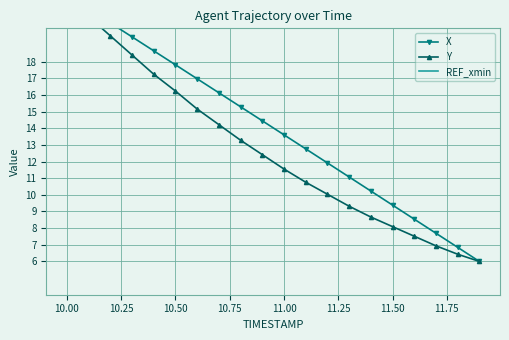

What is the greatest value displayed?

22.0